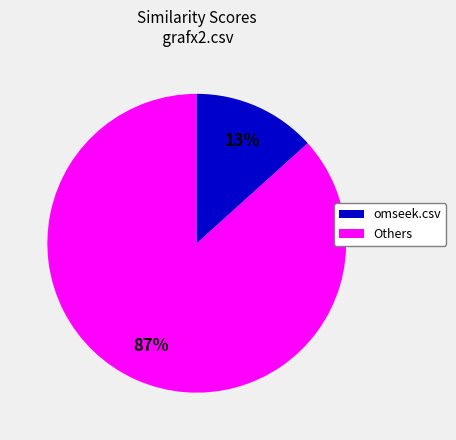

Is there a majority slice in this chart?

Yes